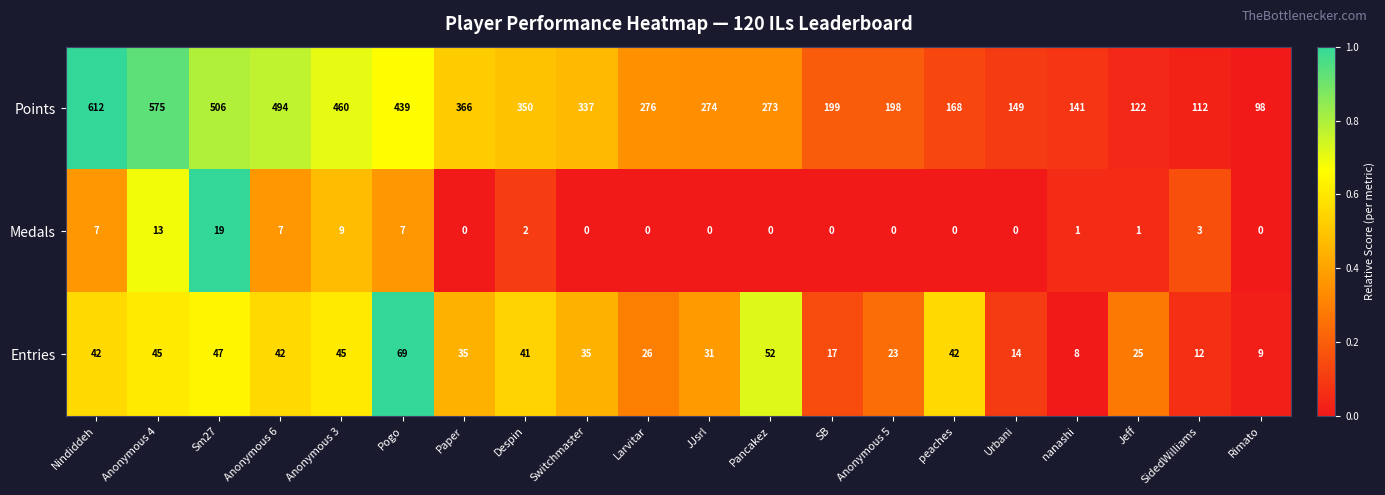

Rank the series by their maximum value, from lowest to highest.

Medals, Entries, Points